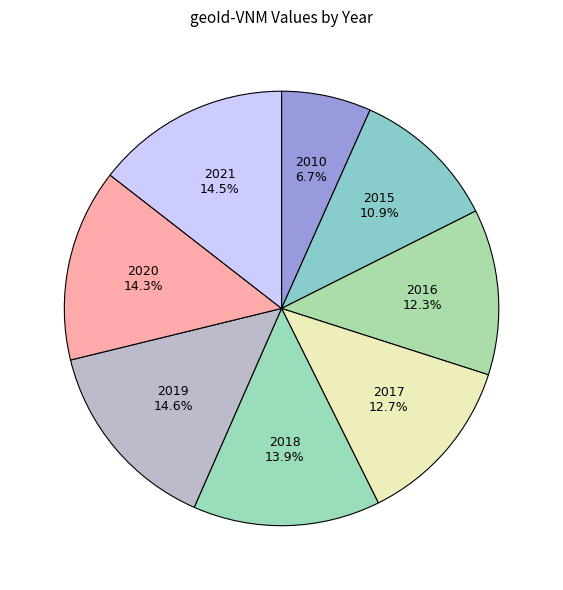

Do 2018 and 2015 together represent more than half of the pie?

No